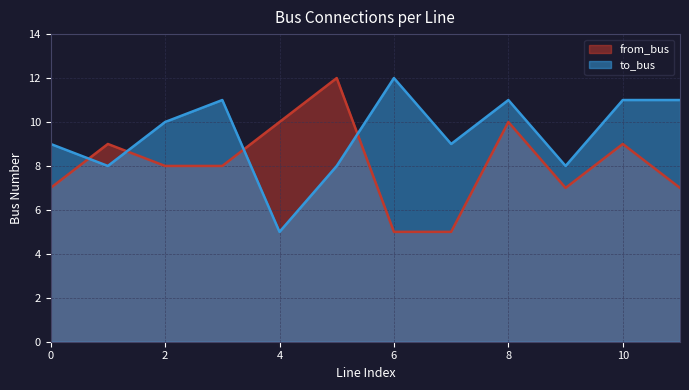

What is the average value of the to_bus series?

9